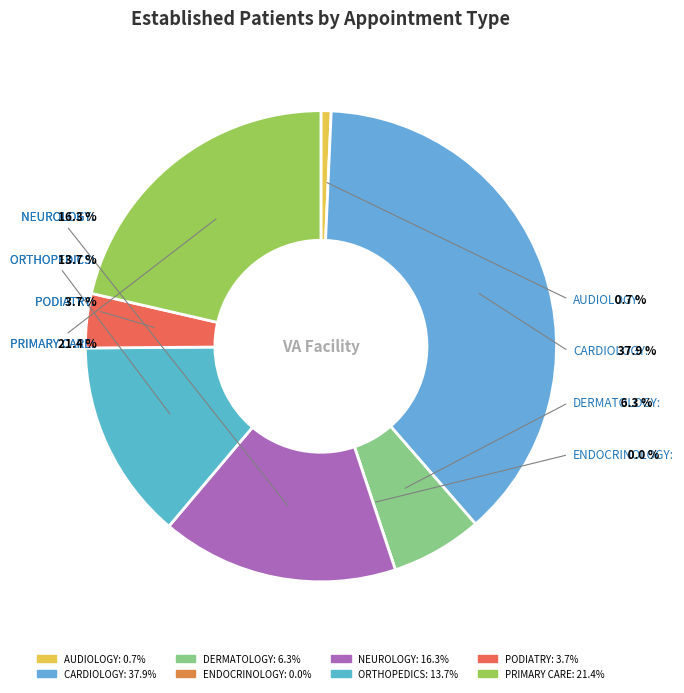

Is it true that PRIMARY CARE is 21% of the pie?

True